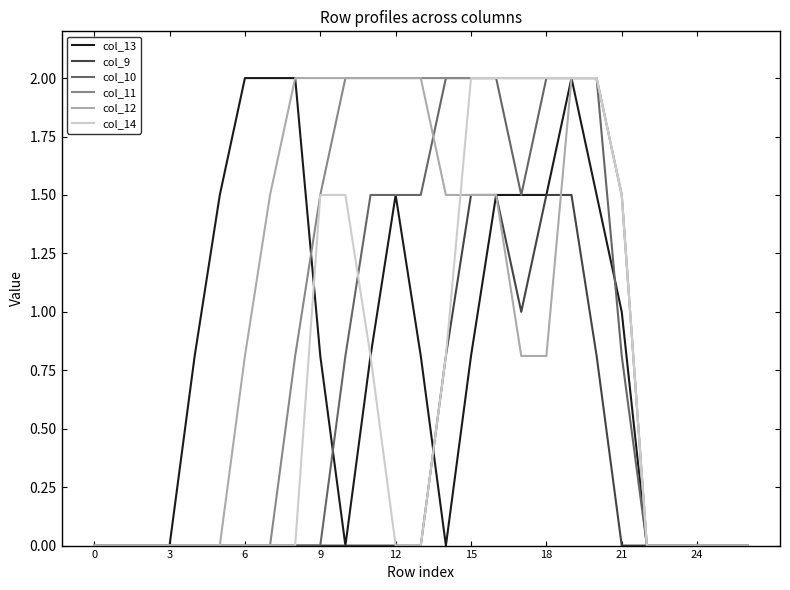

True or false: col_11 and col_12 intersect in this chart.

False